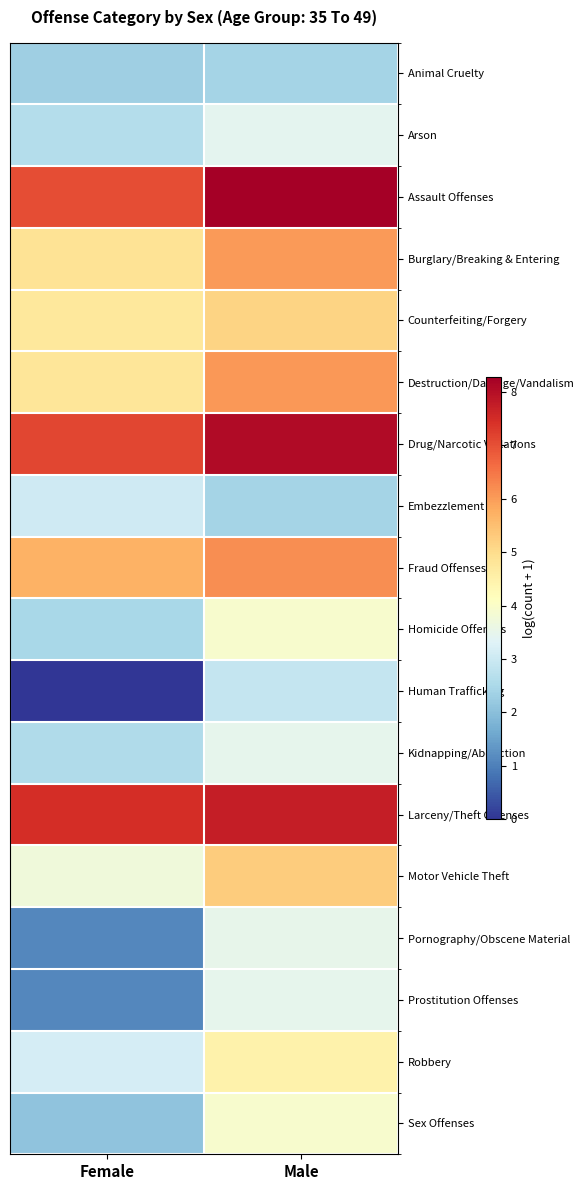

Reading left to right, list all the values displayed in this chart.

Animal Cruelty: Female=2.3	Male=2.4
Arson: Female=2.6	Male=3.4
Assault Offenses: Female=7.0	Male=8.3
Burglary/Breaking & Entering: Female=4.9	Male=6.0
Counterfeiting/Forgery: Female=4.7	Male=5.1
Destruction/Damage/Vandalism: Female=4.8	Male=6.1
Drug/Narcotic Violations: Female=7.1	Male=8.1
Embezzlement: Female=3.0	Male=2.4
Fraud Offenses: Female=5.7	Male=6.2
Homicide Offenses: Female=2.5	Male=3.9
Human Trafficking: Female=0.0	Male=2.9
Kidnapping/Abduction: Female=2.6	Male=3.5
Larceny/Theft Offenses: Female=7.5	Male=7.7
Motor Vehicle Theft: Female=3.7	Male=5.3
Pornography/Obscene Material: Female=1.1	Male=3.5
Prostitution Offenses: Female=1.1	Male=3.5
Robbery: Female=3.1	Male=4.5
Sex Offenses: Female=2.1	Male=3.9